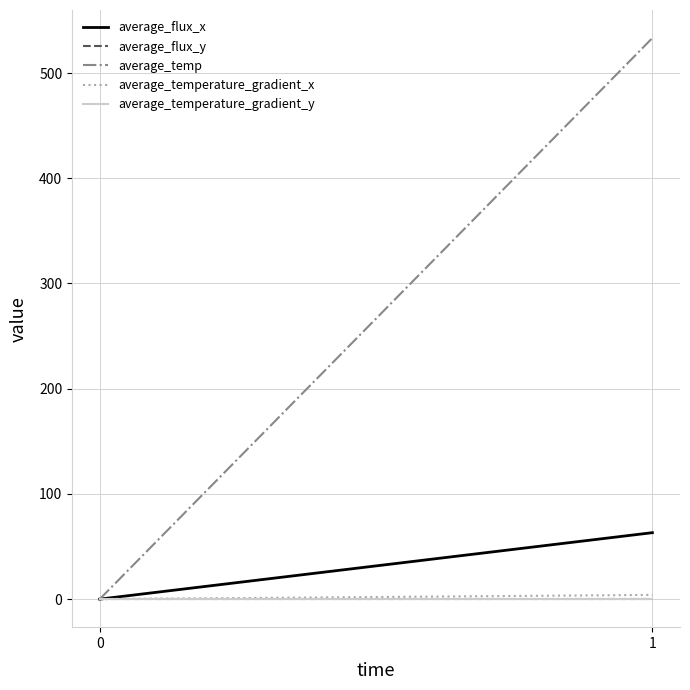

How many lines are shown in the chart?

5